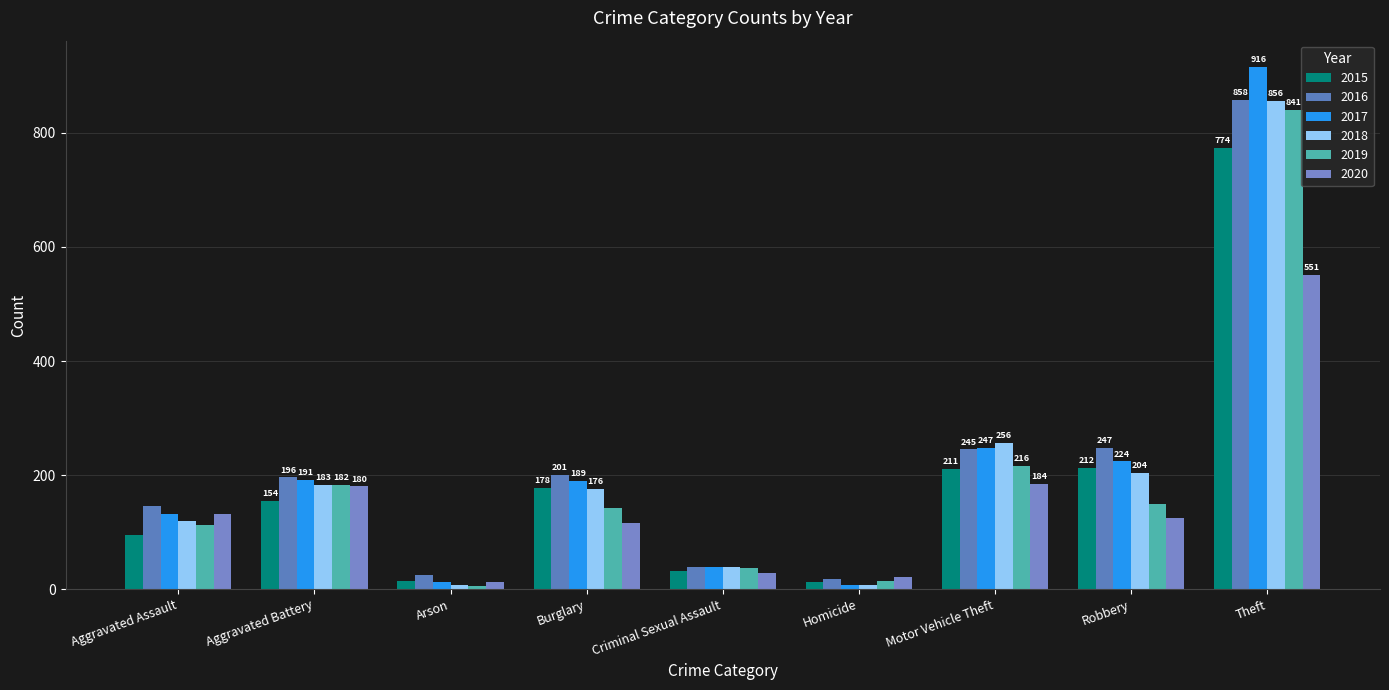

What is the greatest value displayed?

916